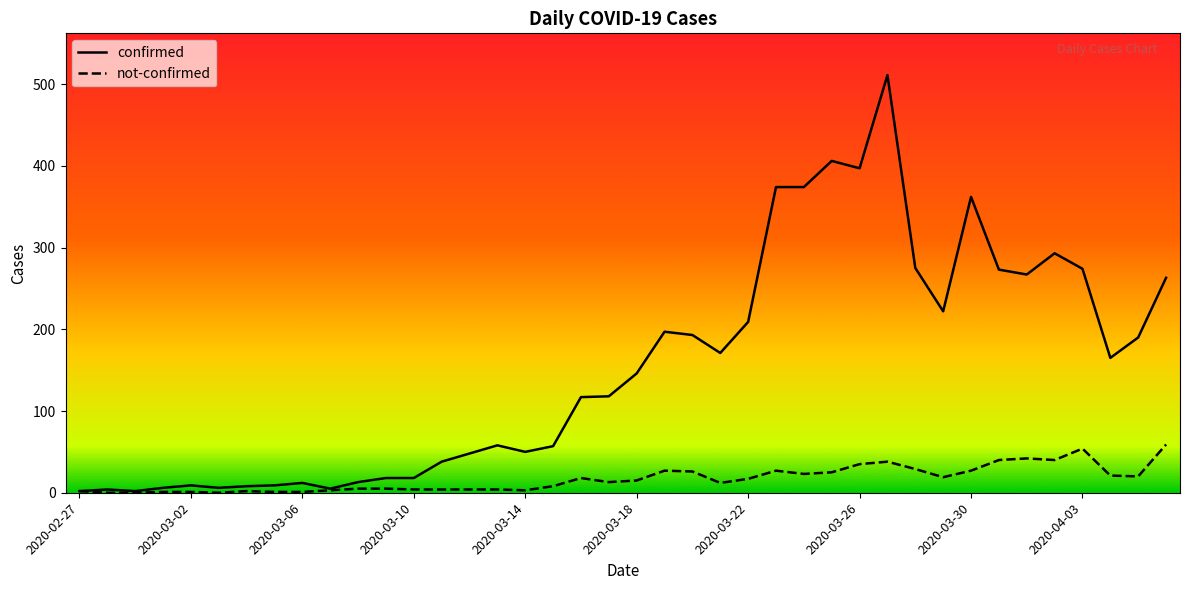

What is the maximum value for not-confirmed?

59